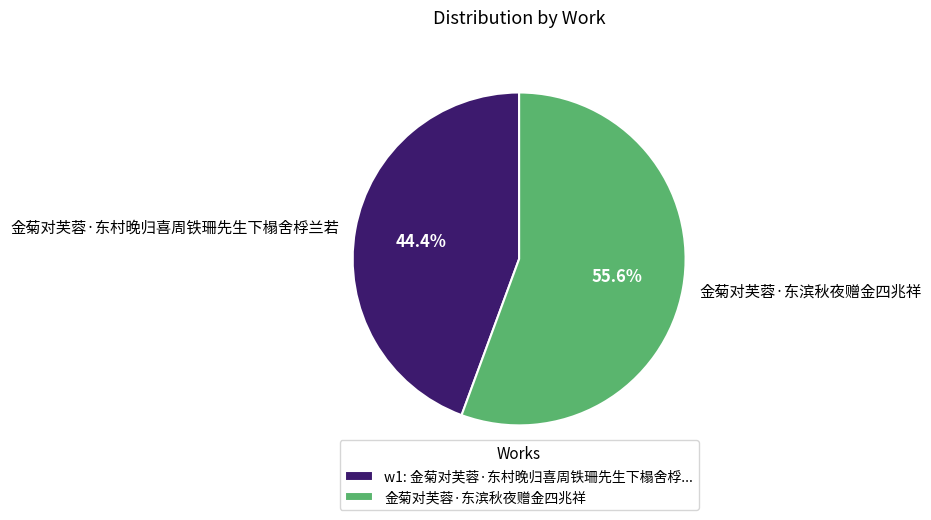

The 金菊对芙蓉·东滨秋夜赠金四兆祥 slice represents 63% of the pie. True or false?

False